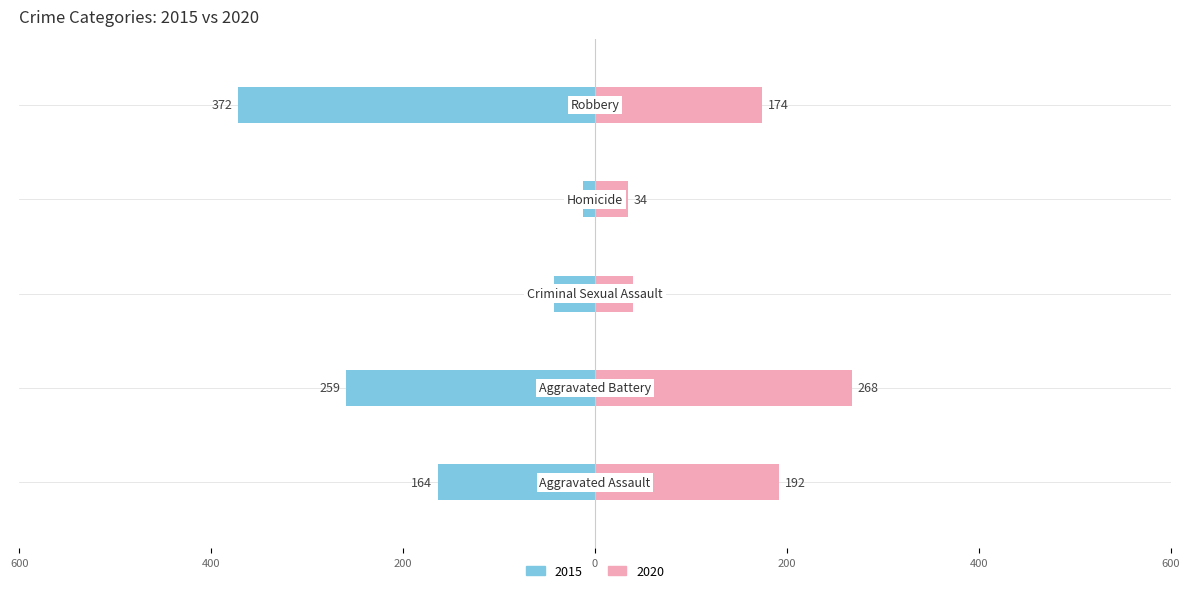

The value of 2015 at Homicide is -6. True or false?

False